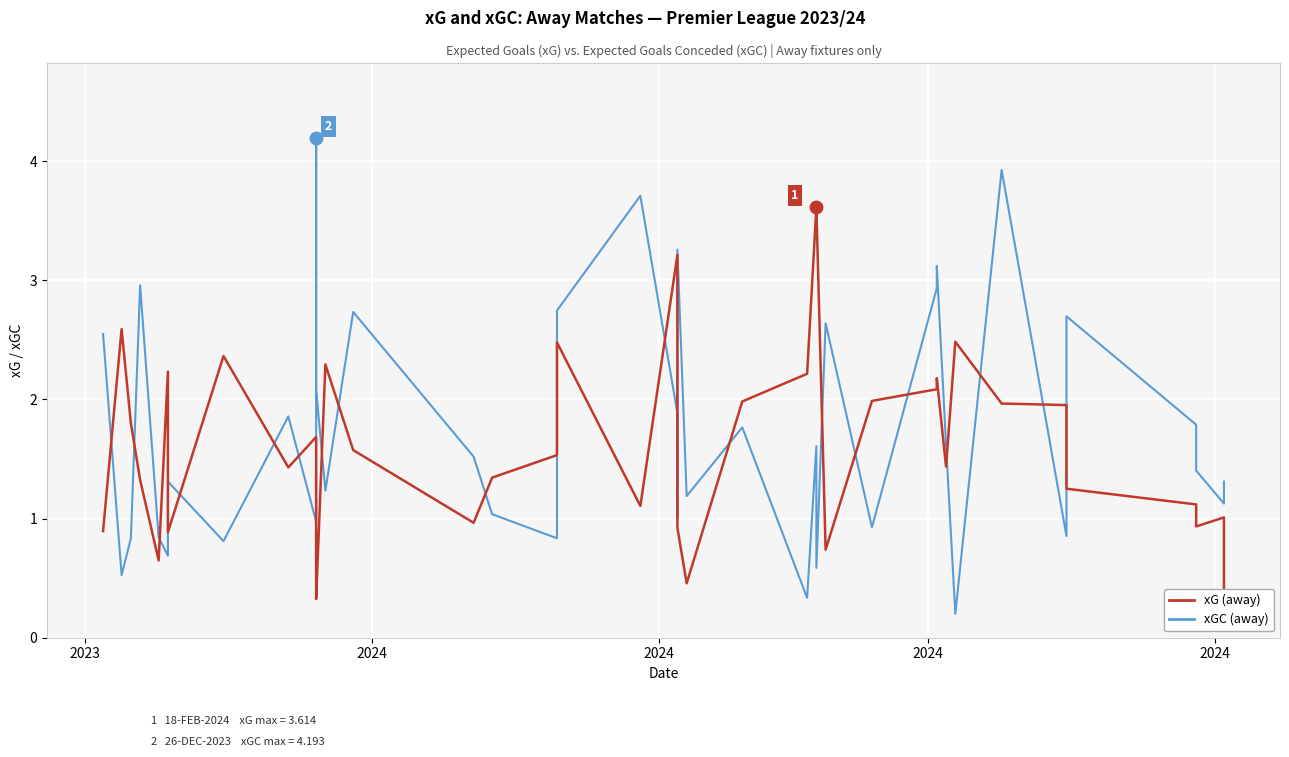

Which series ends up on top after the final intersection of xGC (away) and xG (away)?

xGC (away)